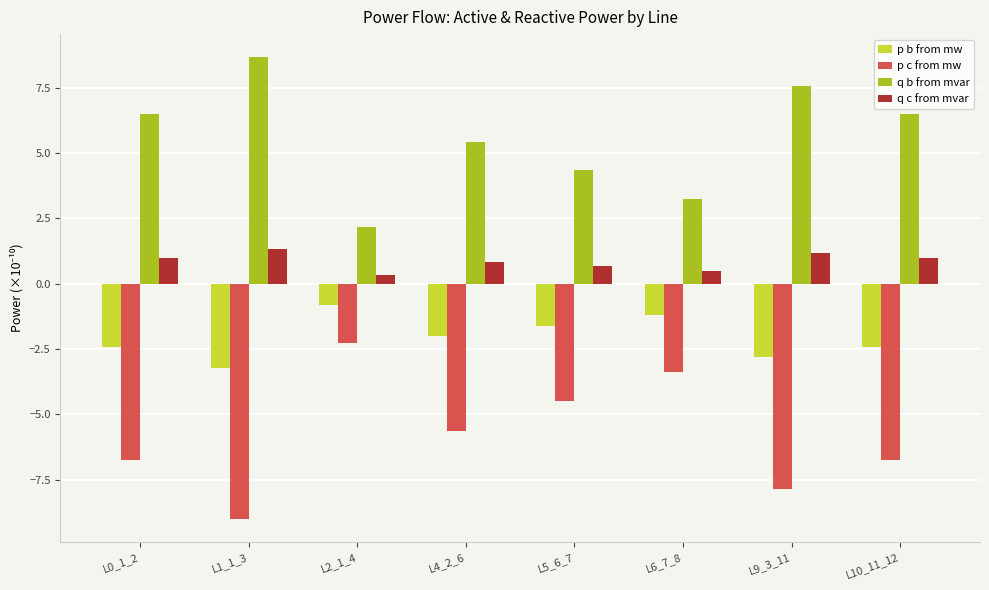

What is the sum of the p c from mw values at L1_1_3 and L6_7_8?

-12.4